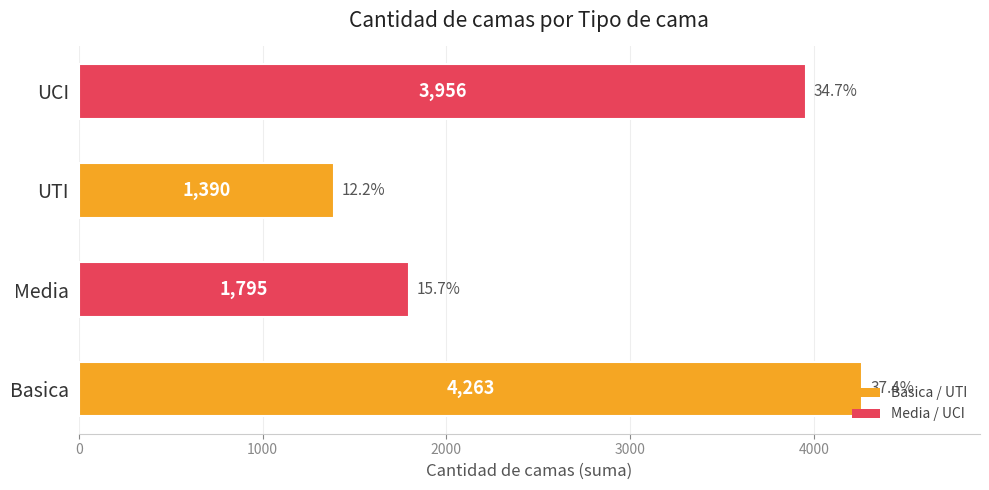

What is the change in value from Basica to UTI?

-2873